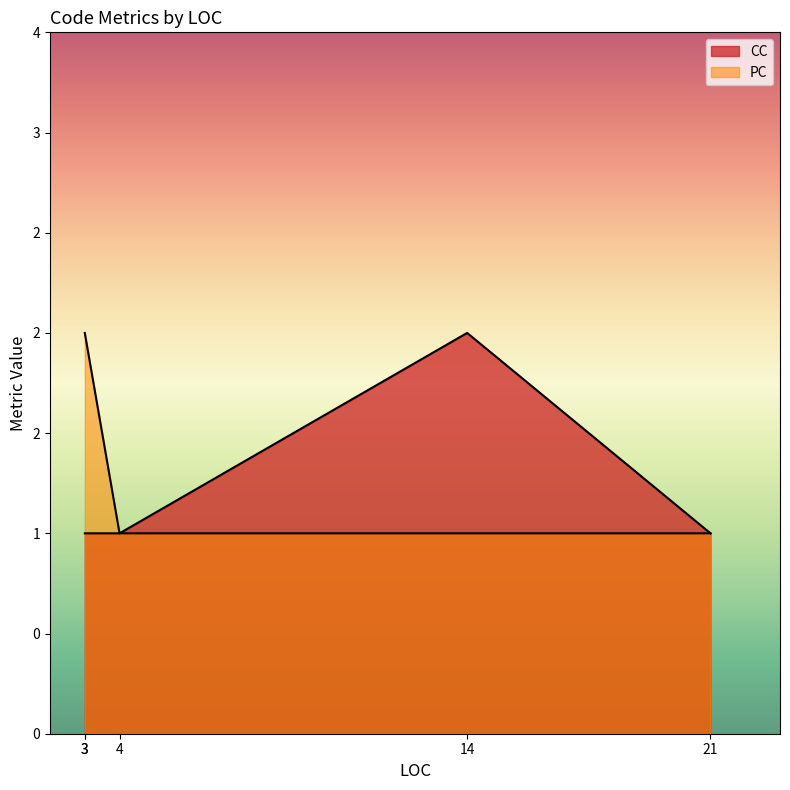

At which category does CC reach its first local peak?

14